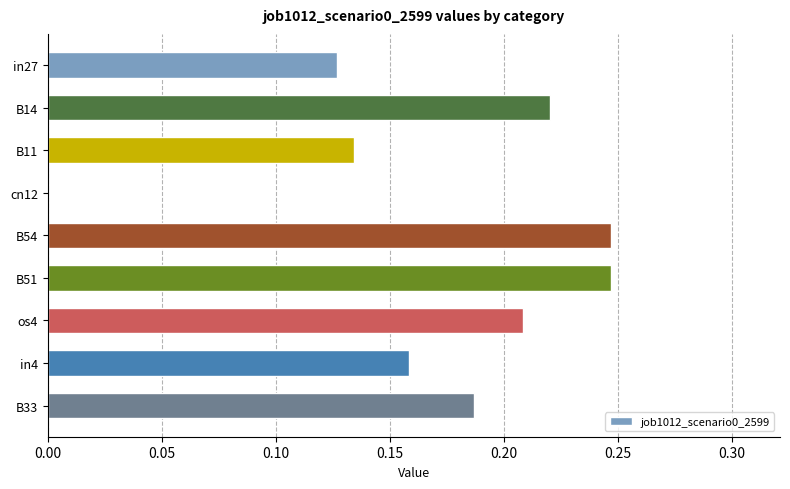

Count the number of data series in this chart.

1